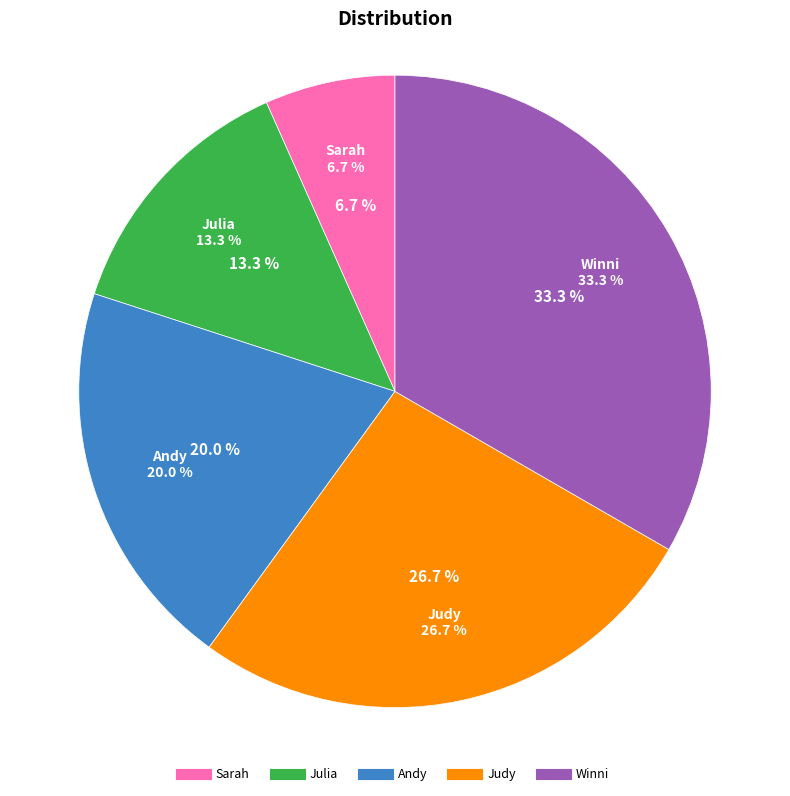

How many slices are in this pie chart?

5